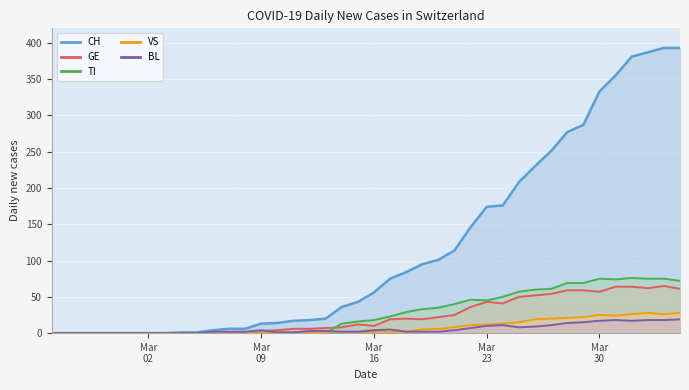

At which label does TI first exceed 18?

2020-03-17